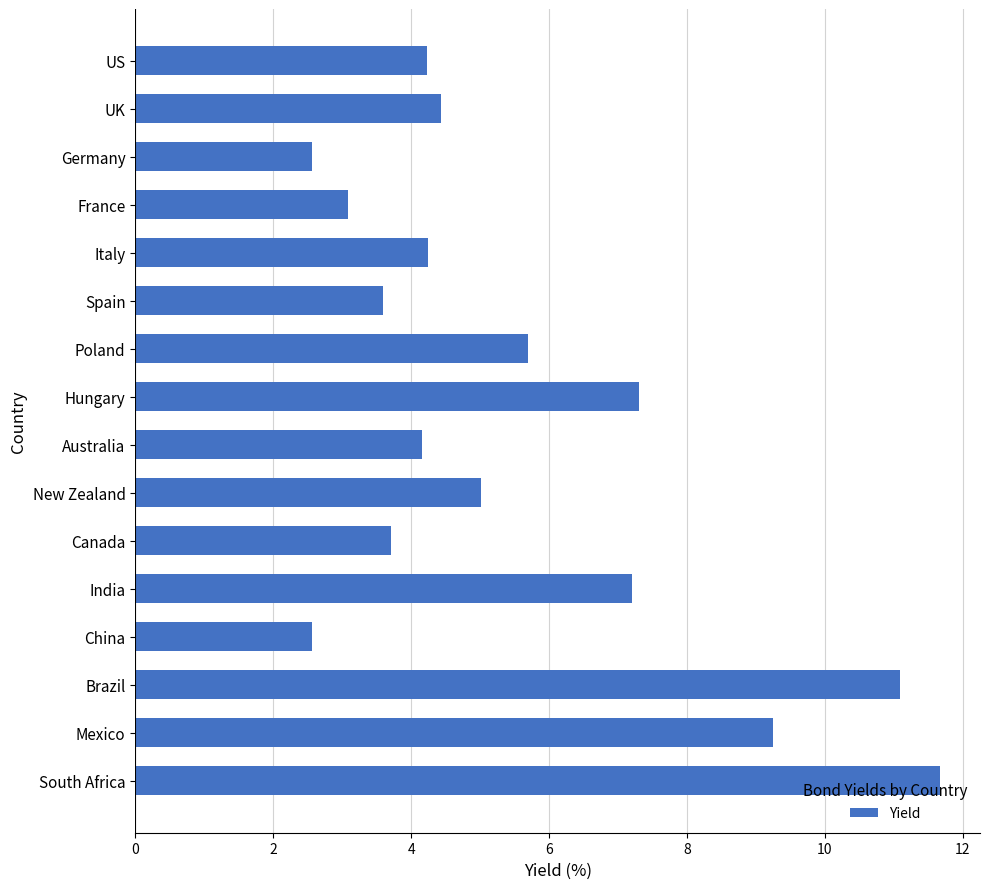

What is the change in value from US to New Zealand?

+0.8